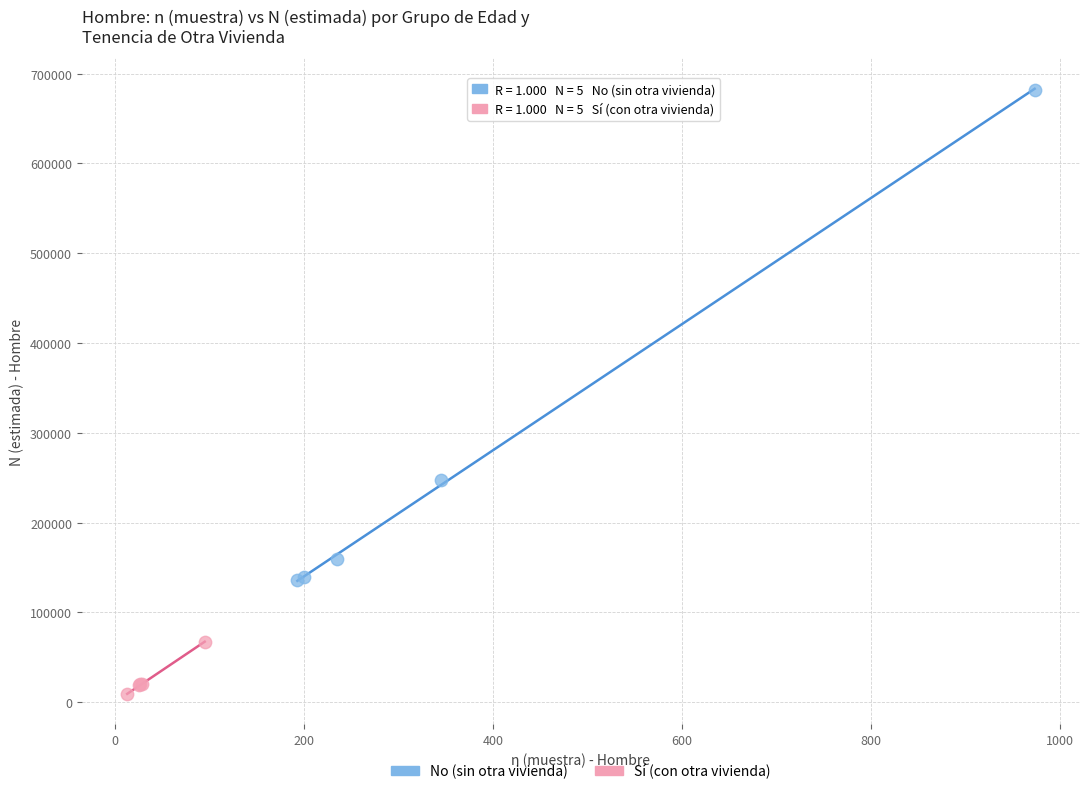

Which series reaches the minimum Y coordinate?

Sí (con otra vivienda)